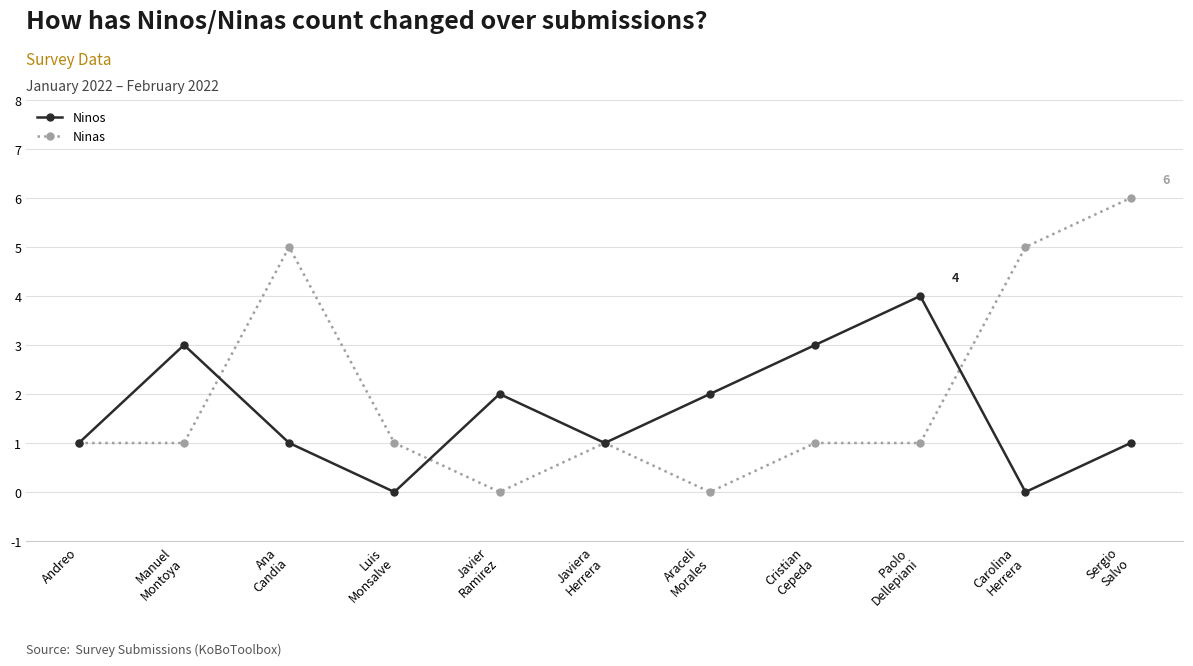

Reading right to left, list all the values displayed in this chart.

Ninos: Sergio
Salvo=1	Carolina
Herrera=0	Paolo
Dellepiani=4	Cristian
Cepeda=3	Araceli
Morales=2	Javiera
Herrera=1	Javier
Ramirez=2	Luis
Monsalve=0	Ana
Candia=1	Manuel
Montoya=3	Andreo=1
Ninas: Sergio
Salvo=6	Carolina
Herrera=5	Paolo
Dellepiani=1	Cristian
Cepeda=1	Araceli
Morales=0	Javiera
Herrera=1	Javier
Ramirez=0	Luis
Monsalve=1	Ana
Candia=5	Manuel
Montoya=1	Andreo=1